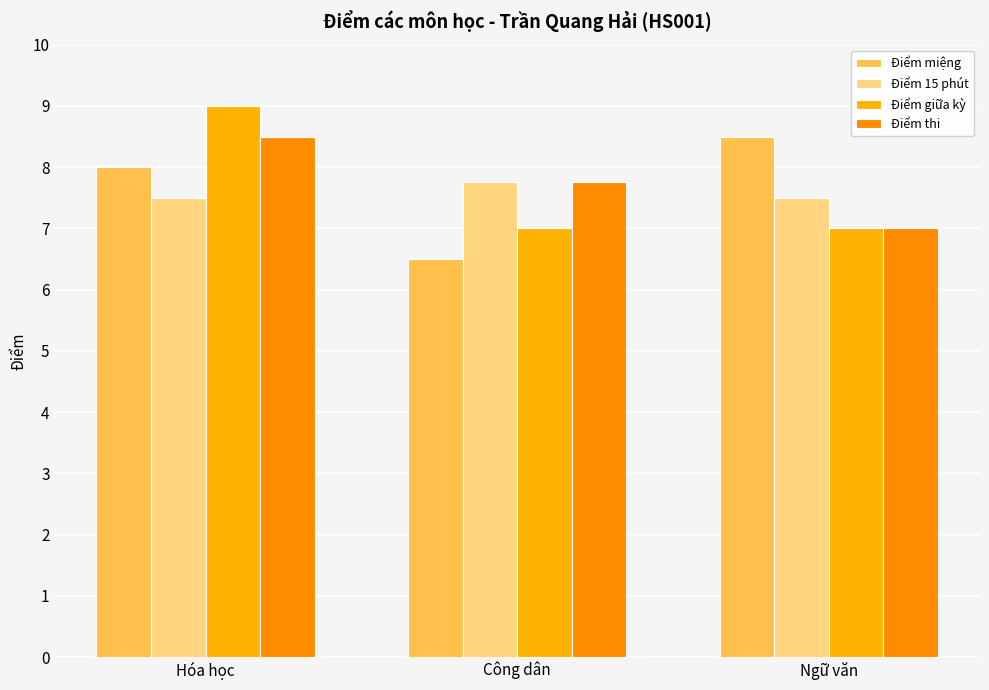

What are all the series names shown in the legend?

Điểm miệng, Điểm 15 phút, Điểm giữa kỳ, Điểm thi